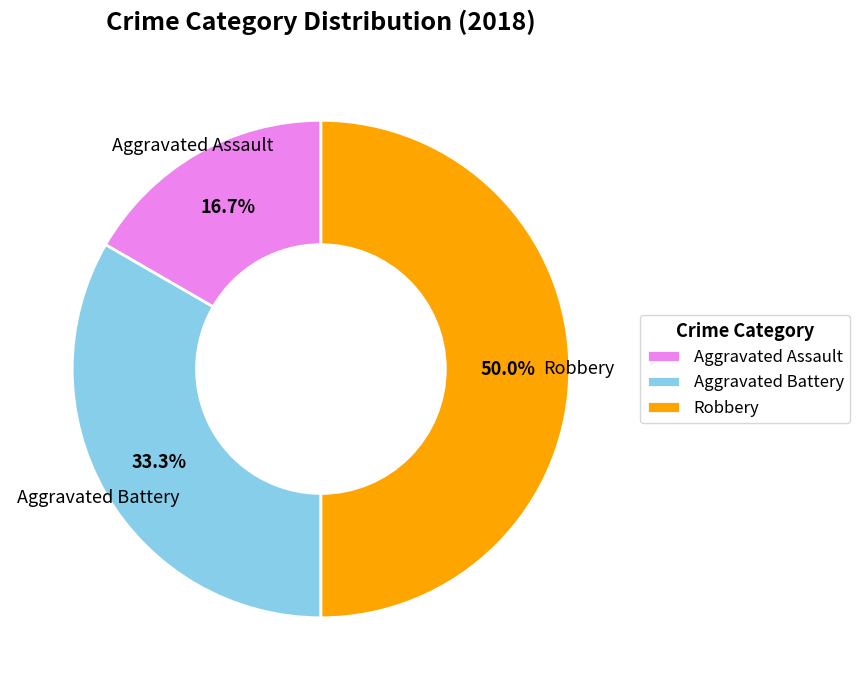

Does Aggravated Assault account for over 50% of the chart?

No